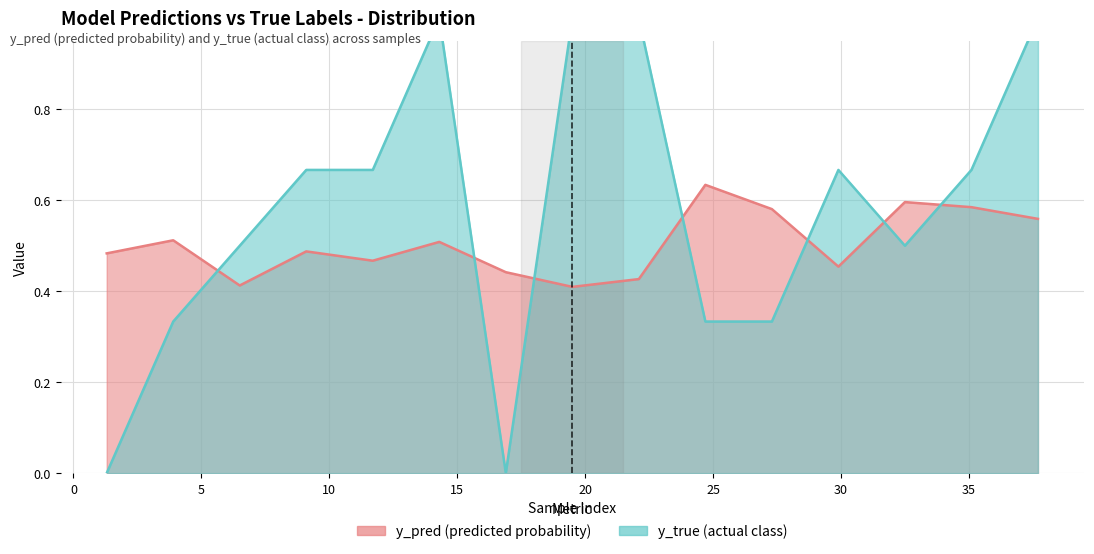

What is the difference between the maximum and minimum values in the y_true series?

1.0